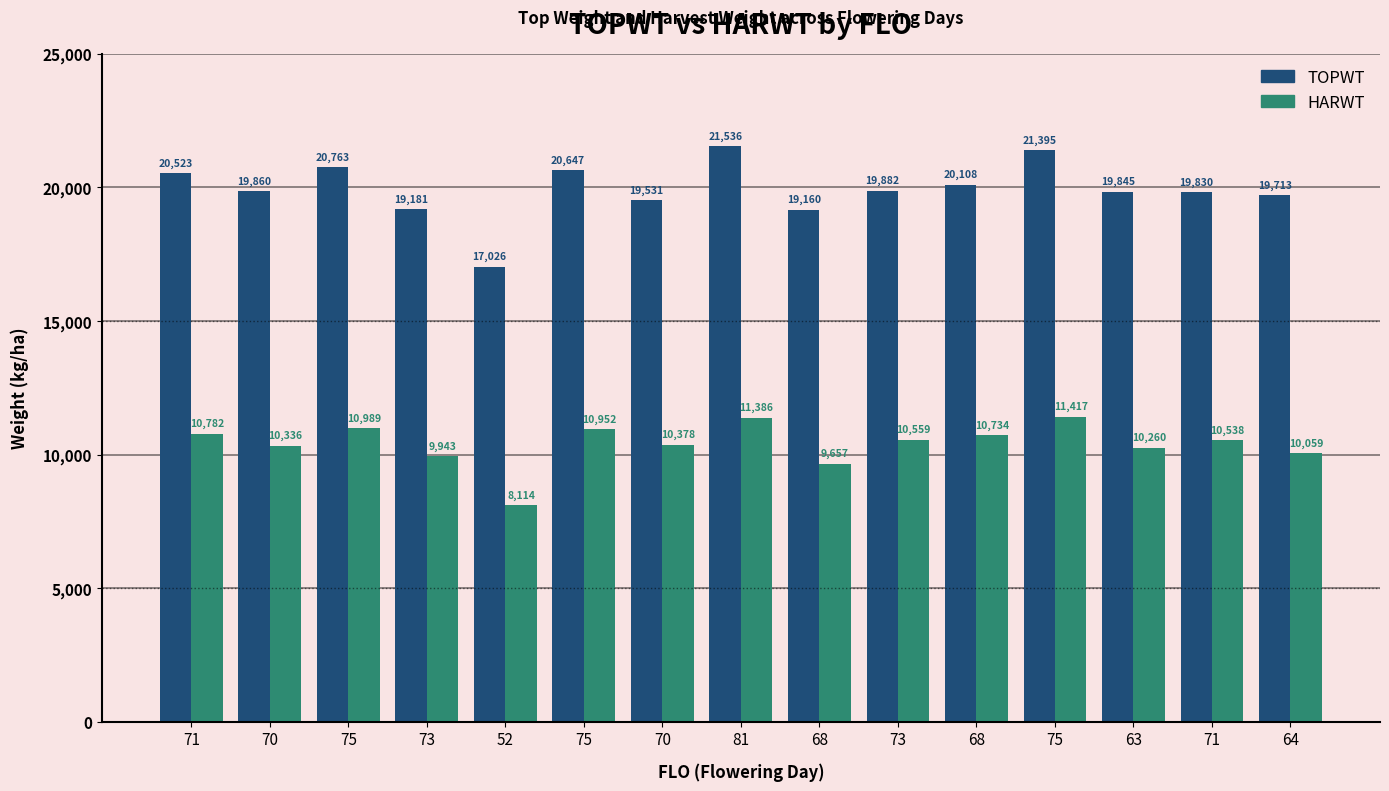

At which label does HARWT reach its peak?

75